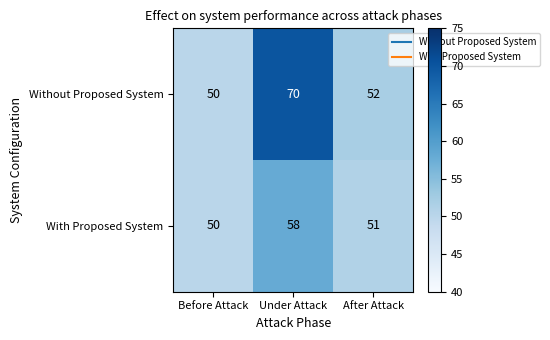

True or false: Without Proposed System has a value of 50 at Before Attack.

True